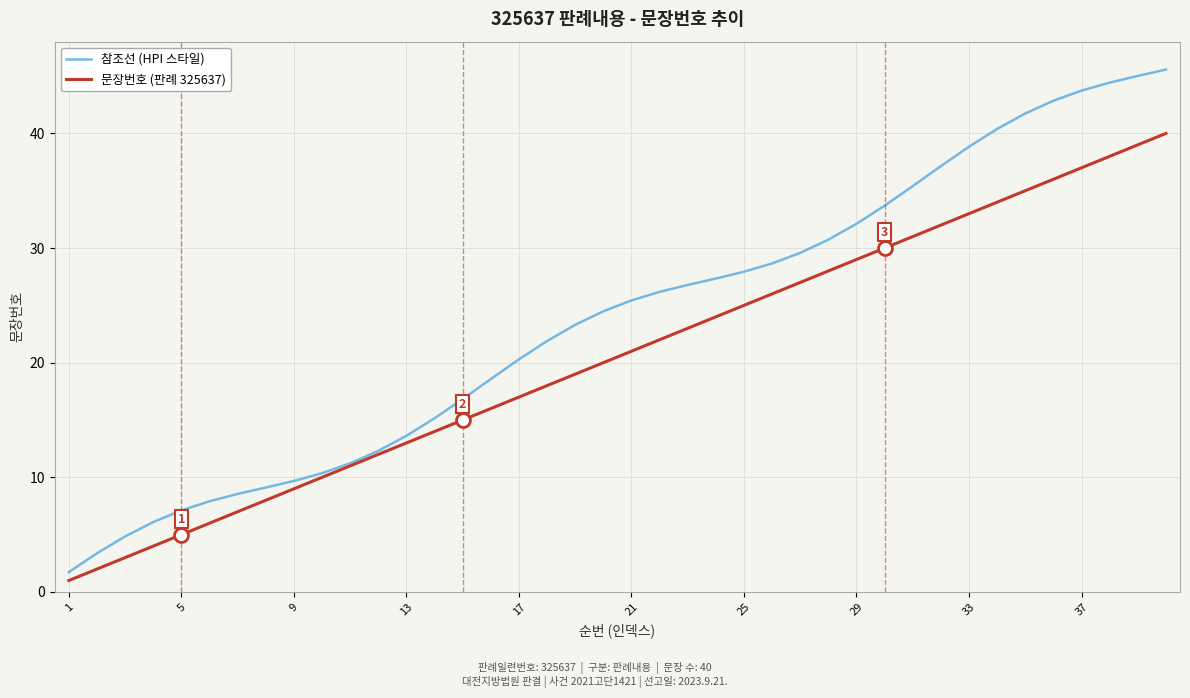

Rank the series by their maximum value, from highest to lowest.

참조선 (HPI 스타일), 문장번호 (판례 325637)